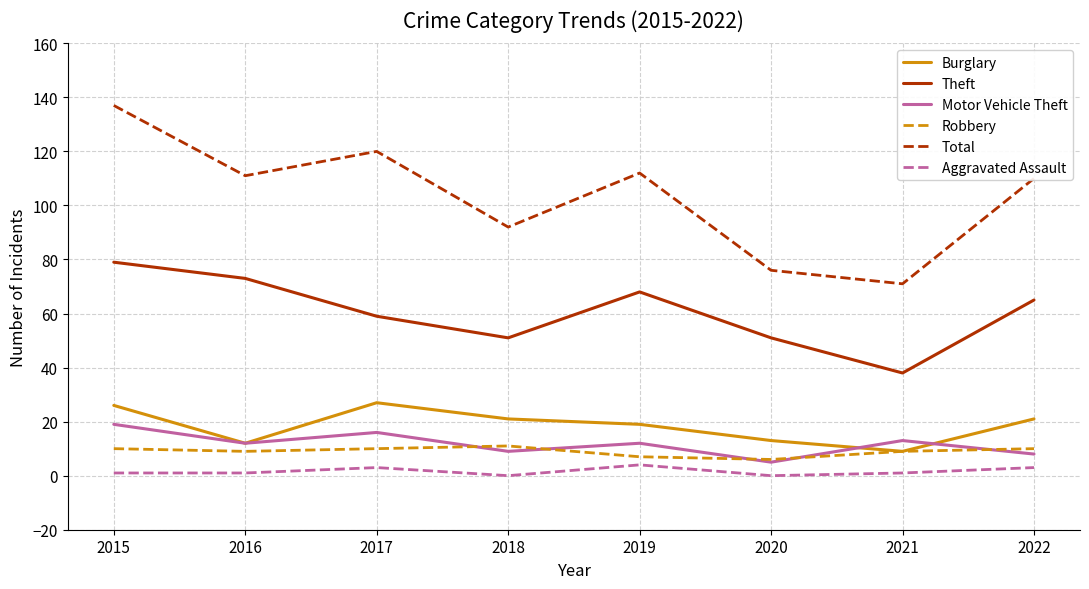

What value does the Aggravated Assault series have at 2019?

4